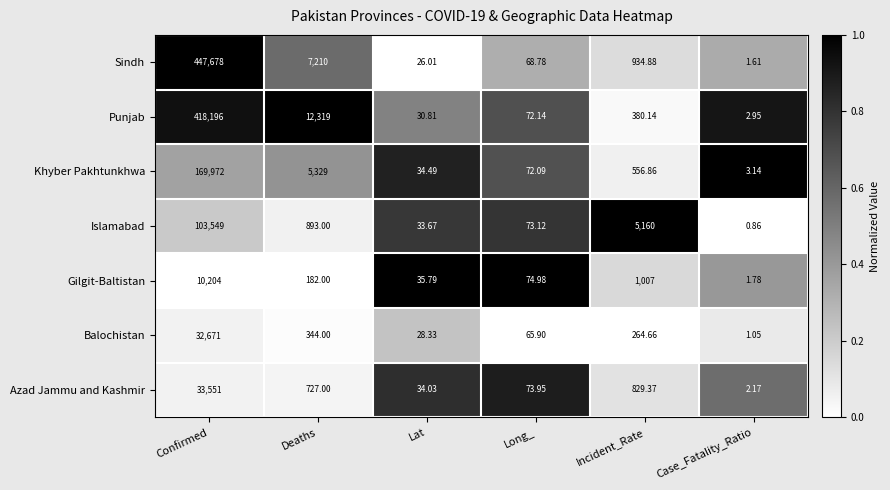

Which series has the largest total across all categories?

Sindh